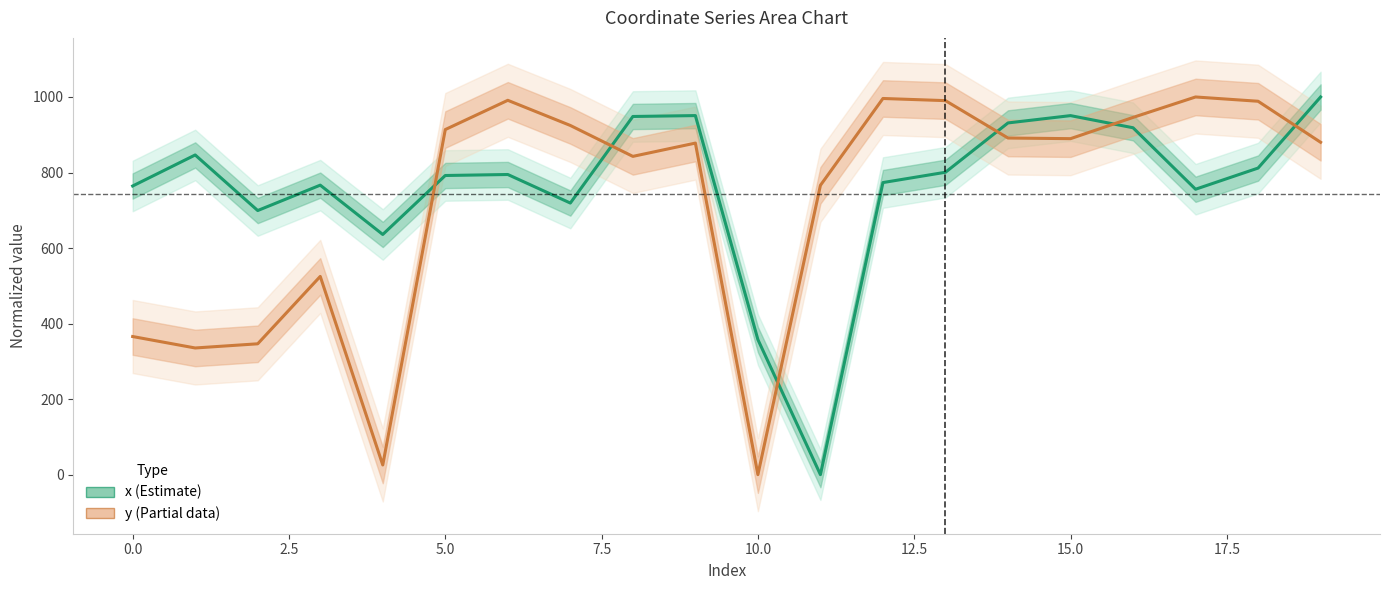

What is the difference between the second highest and minimum values in the y series?

996.0